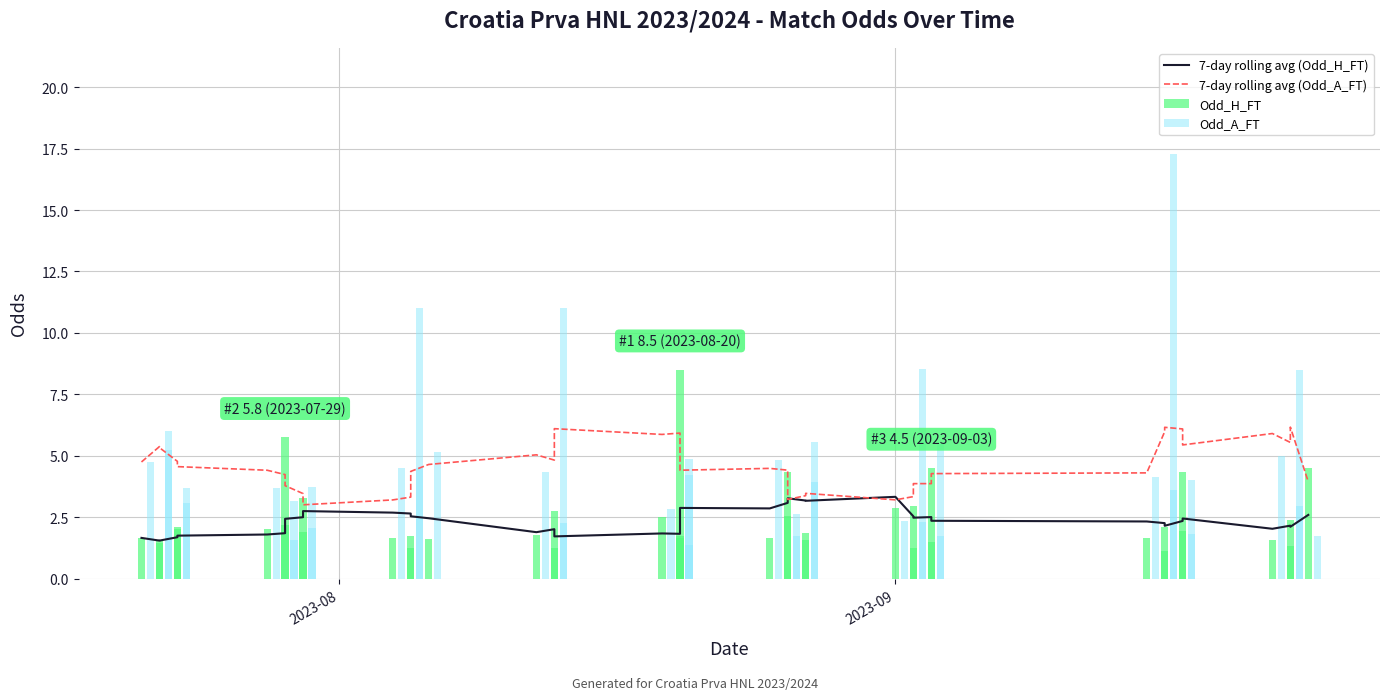

How many values in the 7-day rolling avg (Odd_A_FT) series exceed 4?

27